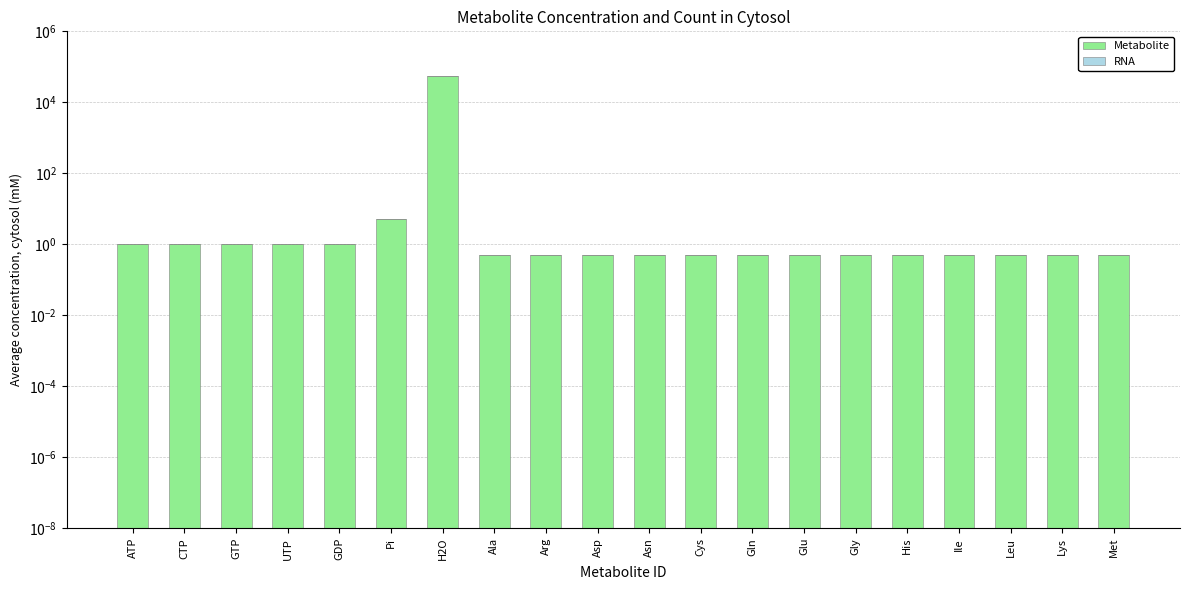

What is the total value across all series at Asn?

0.5